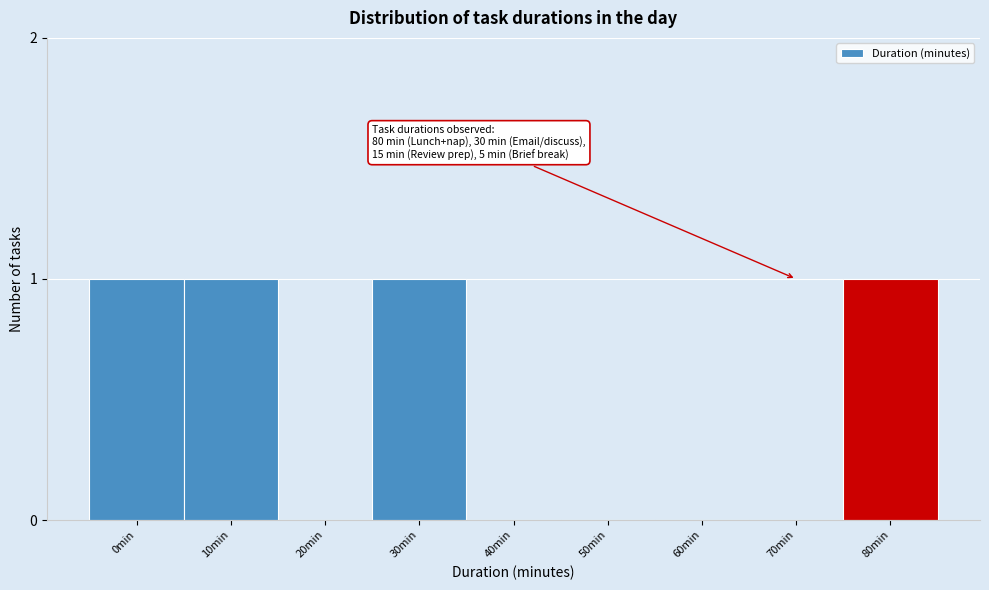

Reading left to right, extract all data points from this chart.

0min=1	10min=1	20min=0	30min=1	40min=0	50min=0	60min=0	70min=0	80min=1